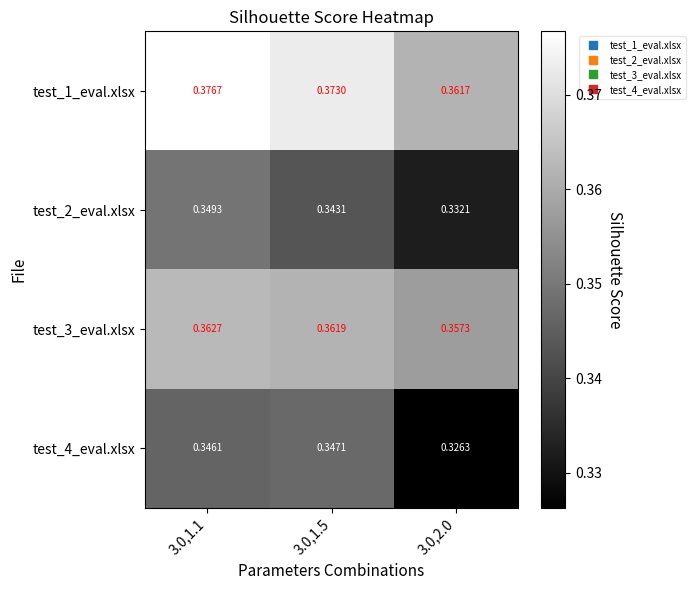

Is the value of test_4_eval.xlsx at 3.0,1.1 greater than the value of test_2_eval.xlsx at 3.0,1.1?

No